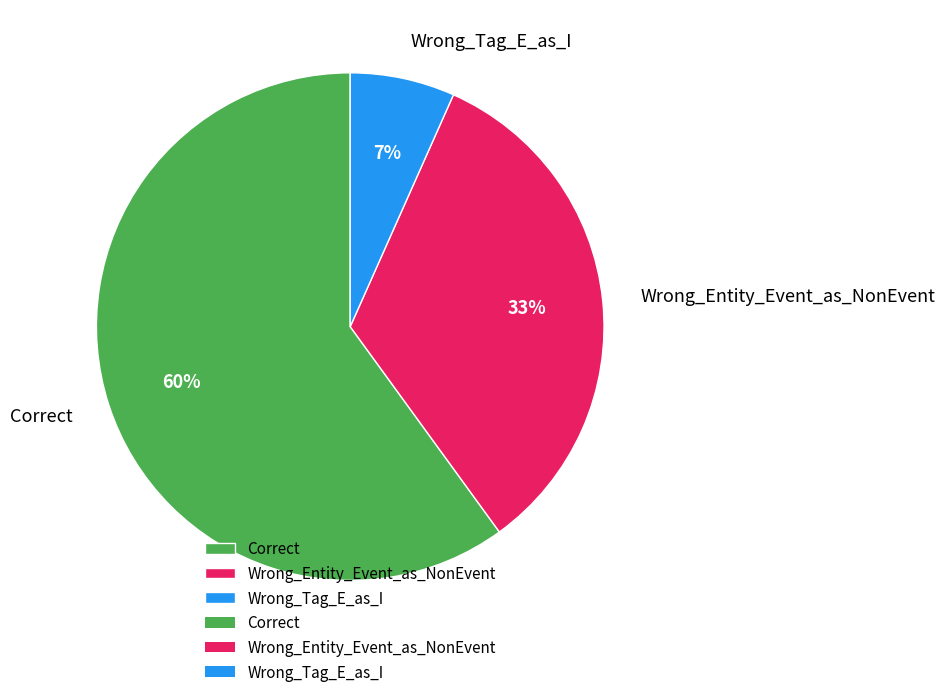

True or false: Wrong_Entity_Event_as_NonEvent accounts for 33% of the total.

True